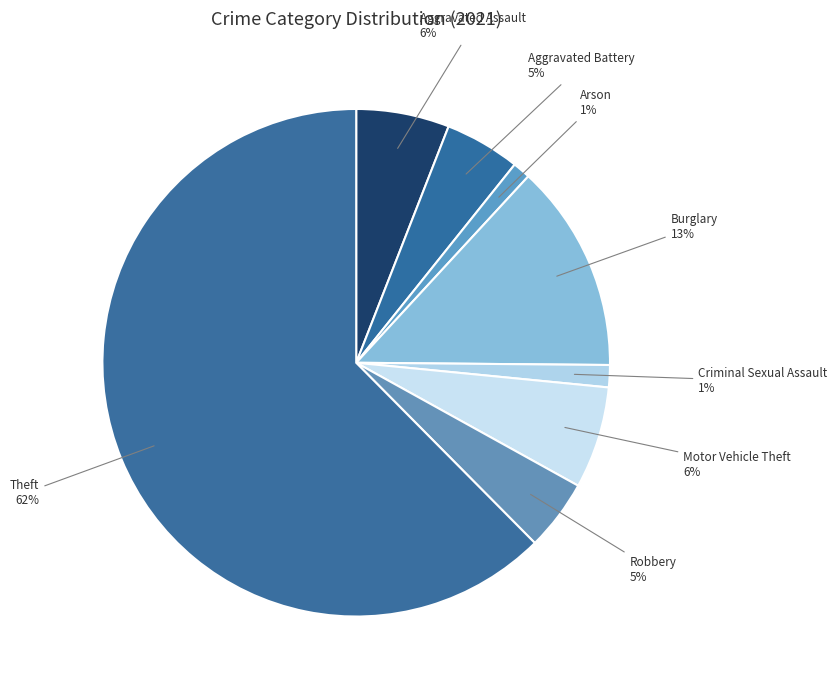

Count the number of slices in the pie.

8